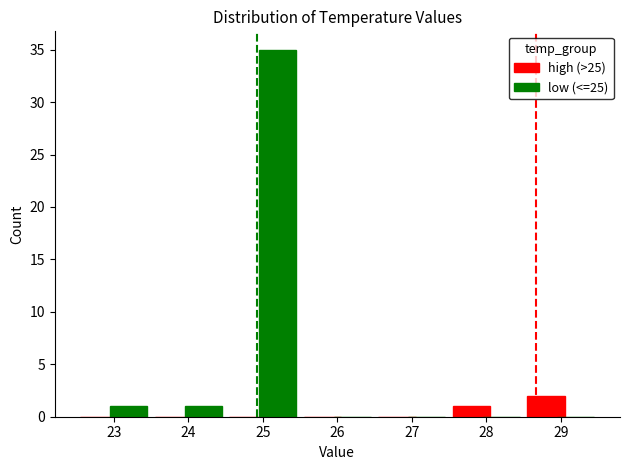

What is the sum of all low (<=25) values?

37